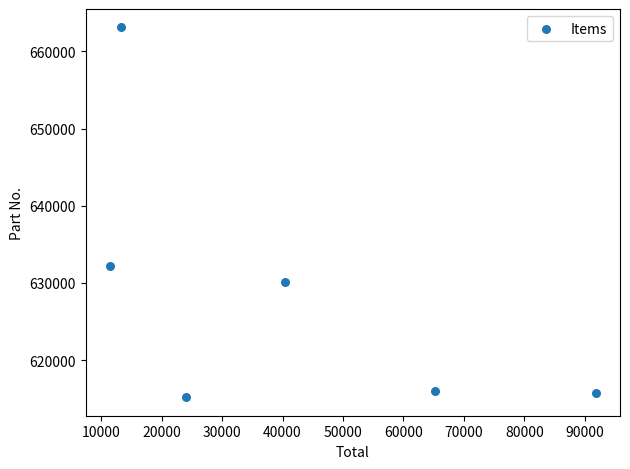

What Y value in the scatter plot is closest to 639137?

632215